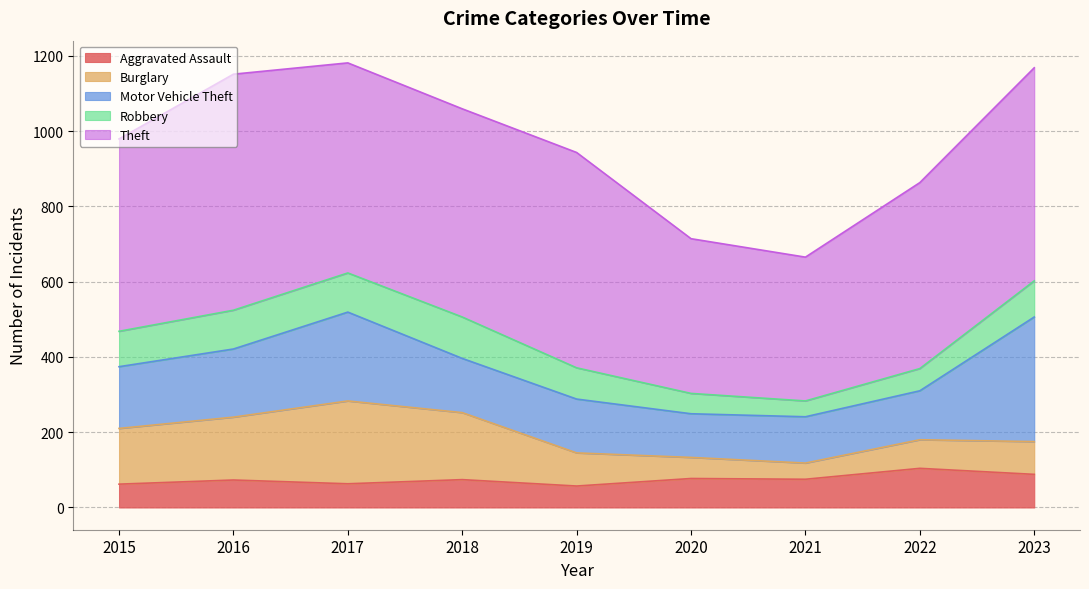

Reading left to right, transcribe all the data shown in this chart.

Aggravated Assault: 2015=62	2016=73	2017=63	2018=74	2019=57	2020=77	2021=75	2022=104	2023=88
Burglary: 2015=148	2016=167	2017=220	2018=178	2019=88	2020=56	2021=43	2022=76	2023=87
Motor Vehicle Theft: 2015=164	2016=181	2017=236	2018=144	2019=143	2020=116	2021=123	2022=130	2023=331
Robbery: 2015=94	2016=103	2017=104	2018=110	2019=83	2020=54	2021=42	2022=59	2023=96
Theft: 2015=511	2016=627	2017=558	2018=553	2019=572	2020=411	2021=382	2022=494	2023=566